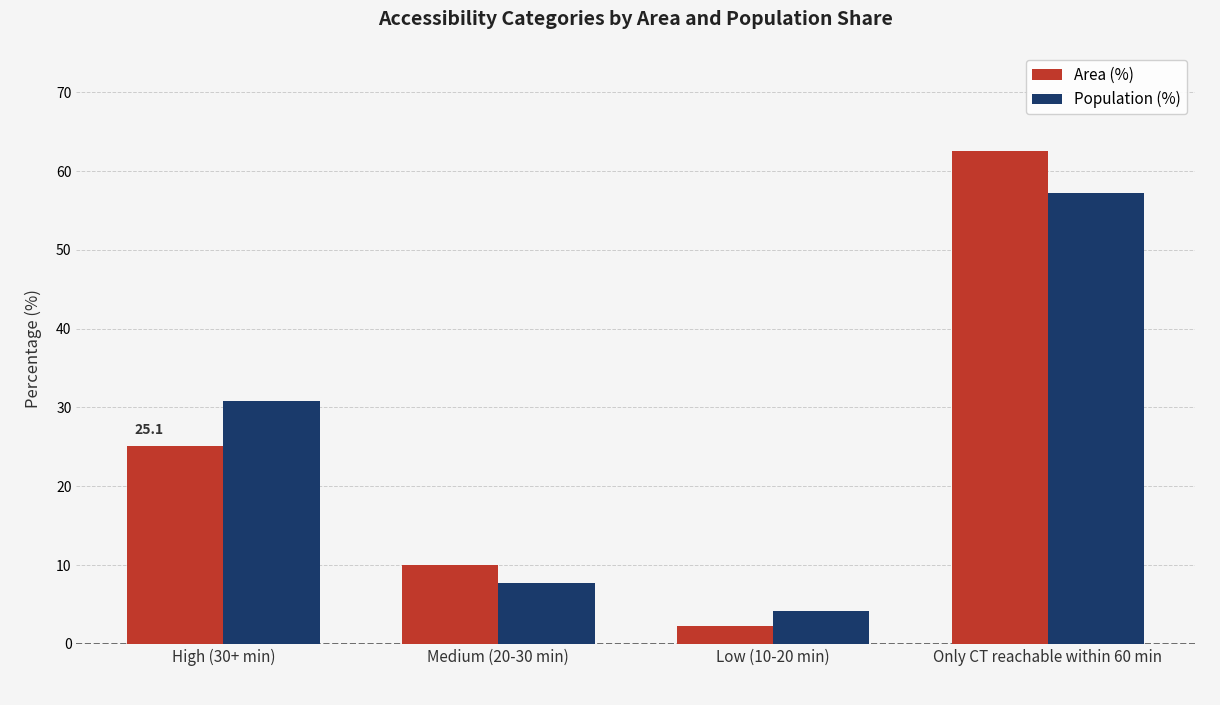

Rank the series at Low (10-20 min) from highest to lowest value.

Population (%), Area (%)